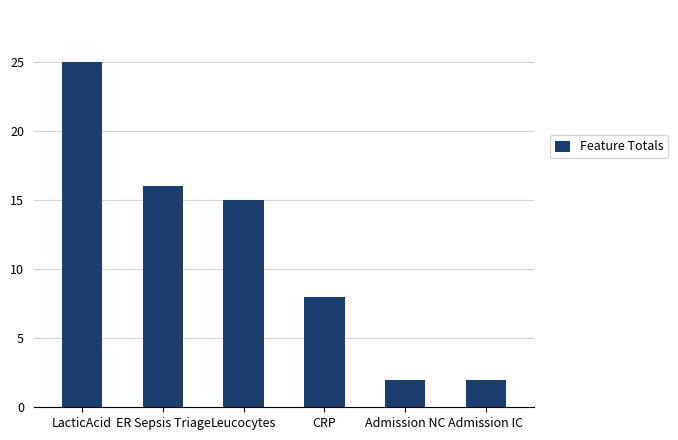

Between Admission IC and Leucocytes, which is larger?

Leucocytes